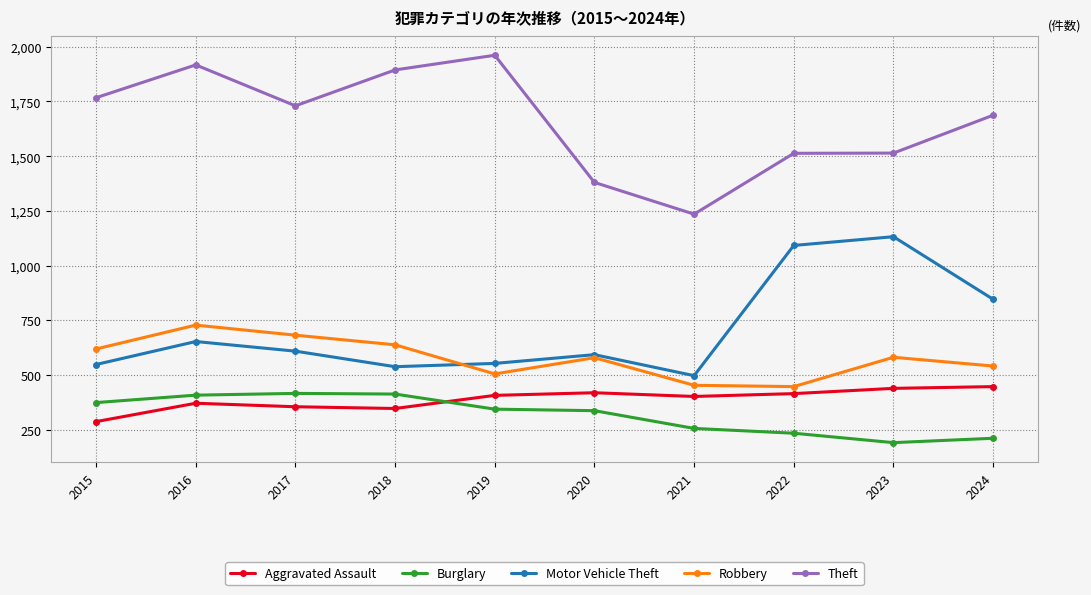

At 2023, list the series in order from smallest to largest.

Burglary, Aggravated Assault, Robbery, Motor Vehicle Theft, Theft